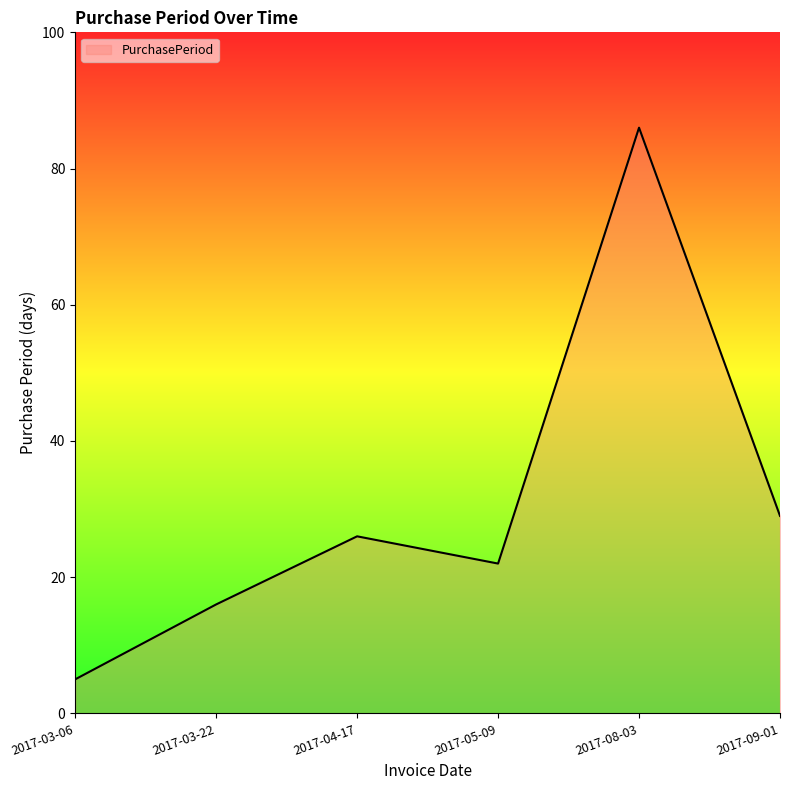

What is the ratio of the value at 2017-09-01 to the value at 2017-05-09?

1.3